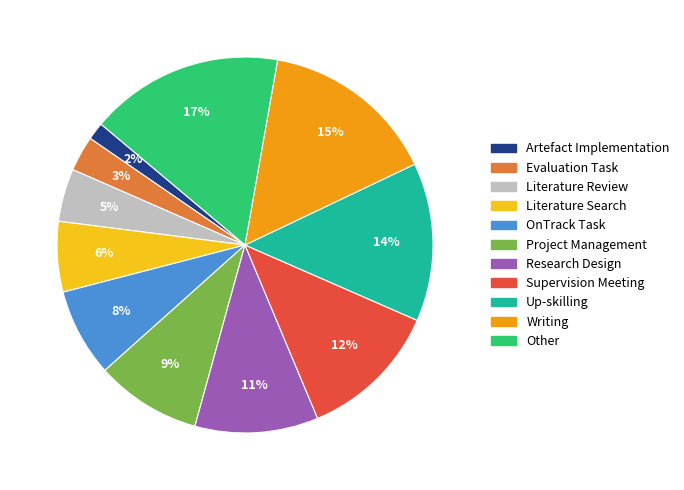

To the nearest percent, what percentage of the pie is Artefact Implementation?

2%